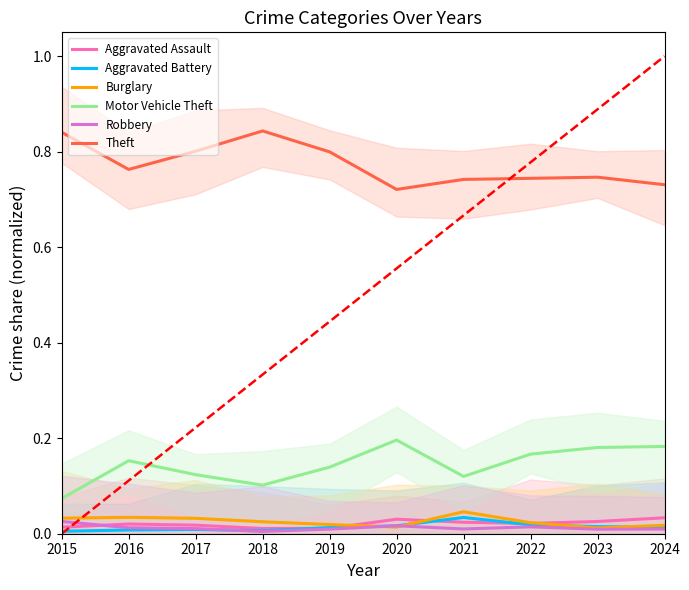

Is this an area chart (filled region under the line)?

No